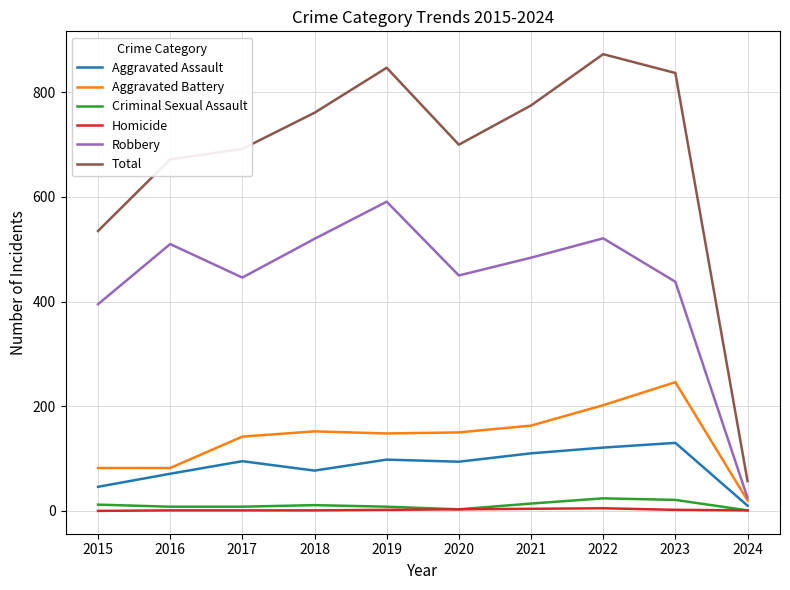

True or false: Aggravated Assault and Total cross at least once.

False